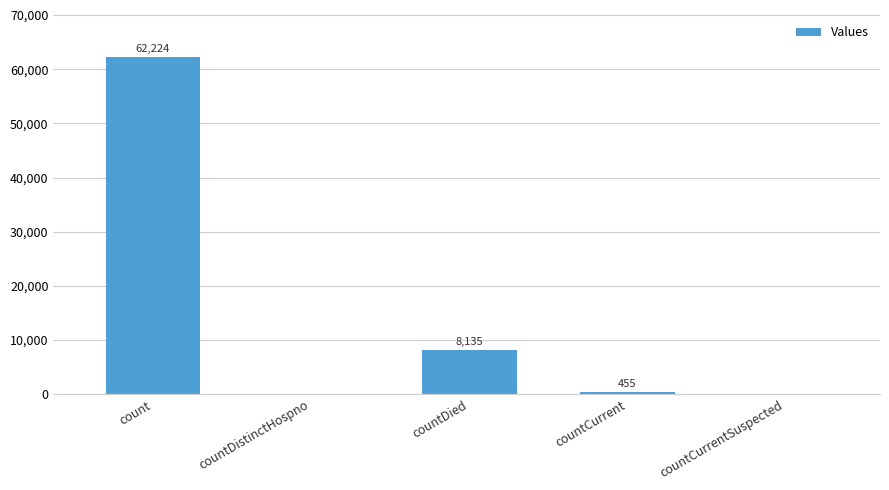

What is the change in value from count to countCurrent?

-61769